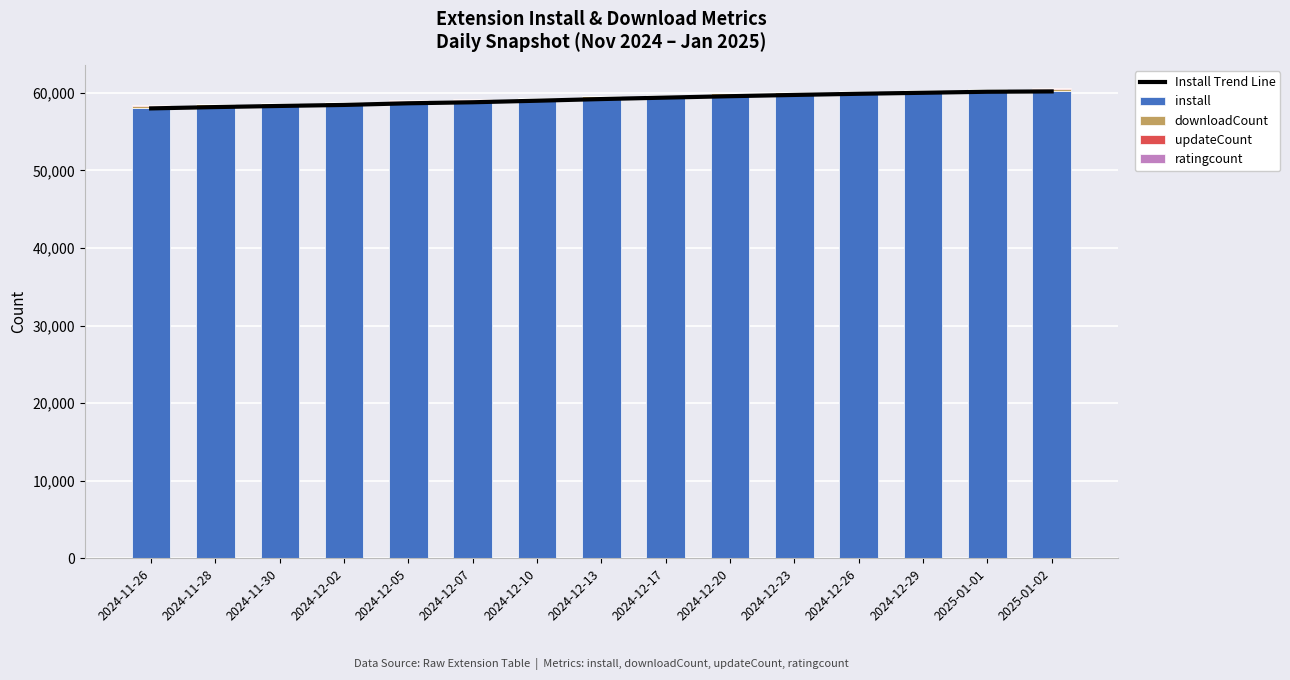

What value does the ratingcount series have at 2024-12-20?

2